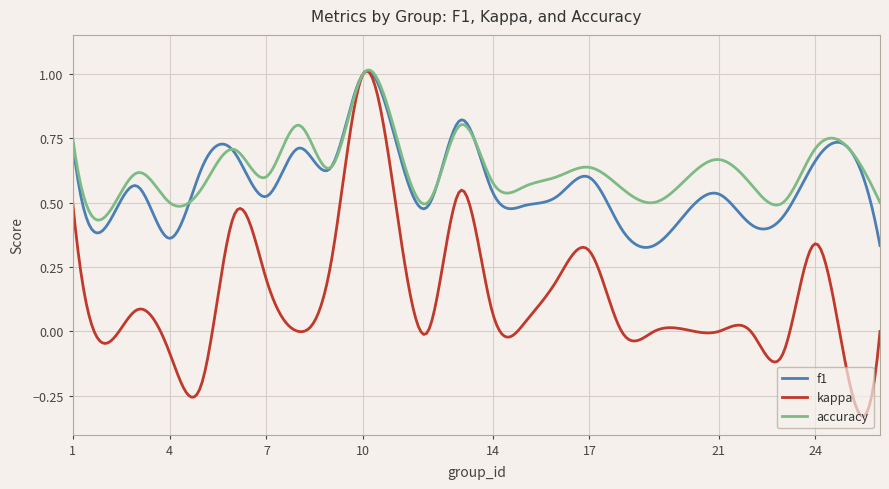

Which series has the largest range (max minus min)?

kappa